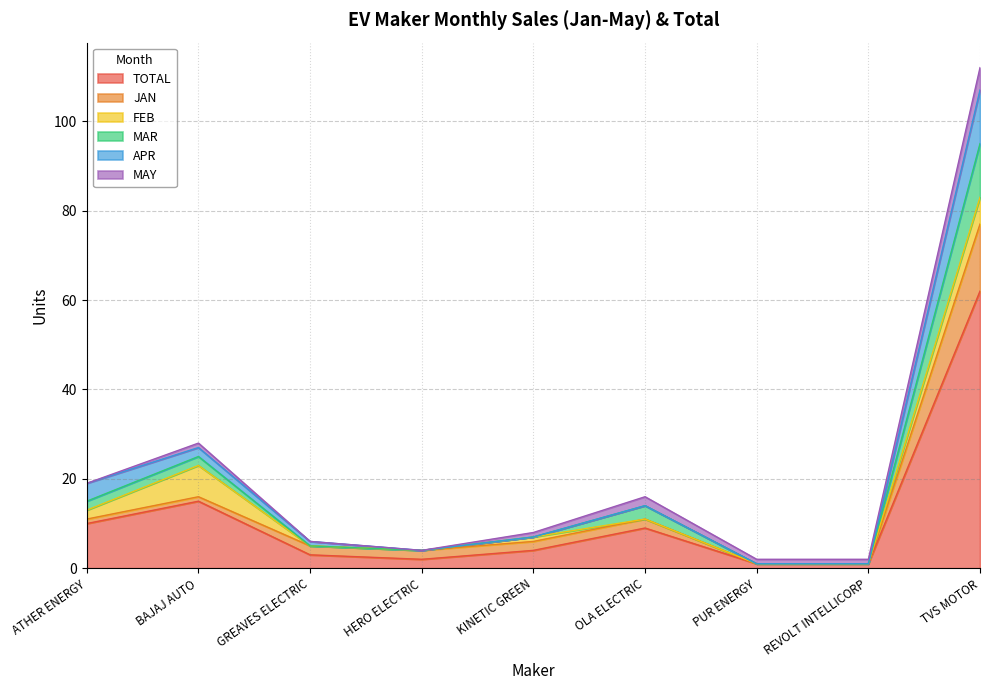

True or false: JAN and TOTAL cross at least once.

False